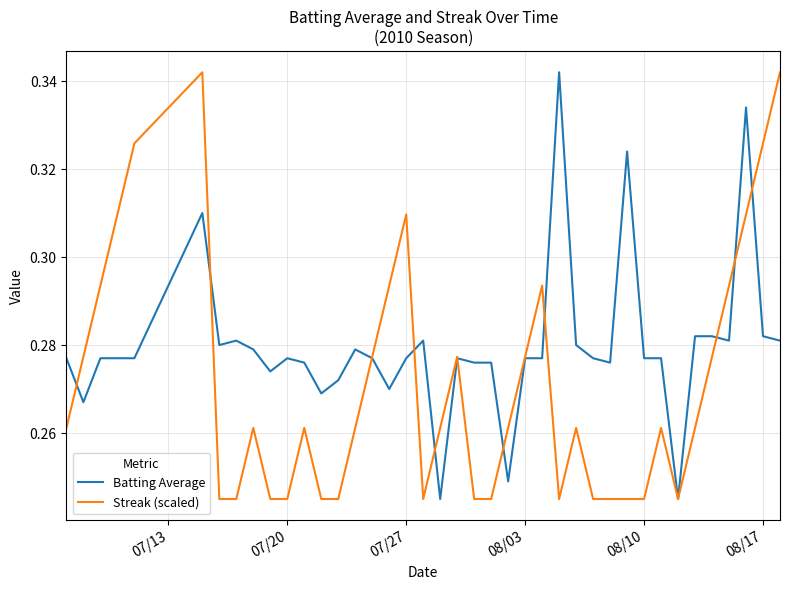

Which series has the largest total across all categories?

Batting Average